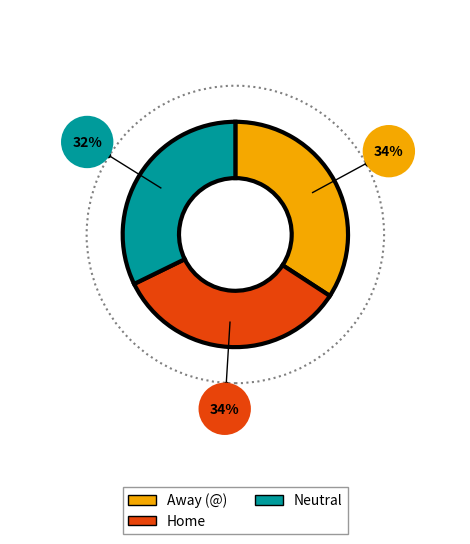

Which category has the biggest portion of the pie?

Away (@)